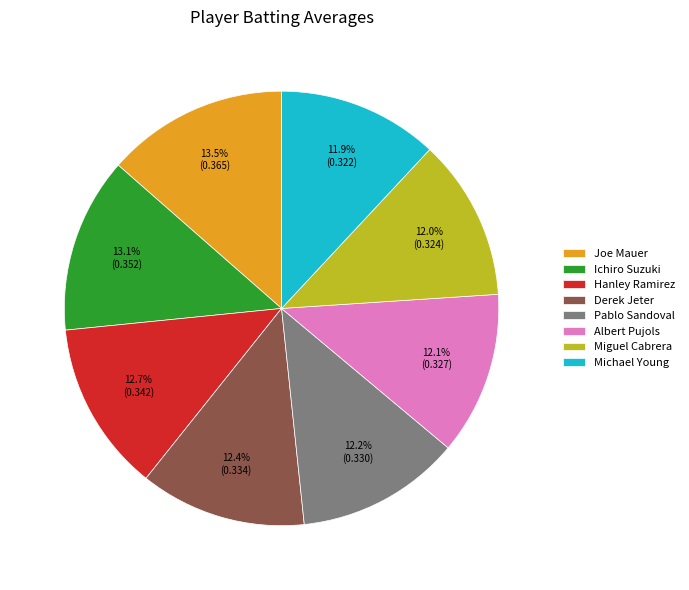

How many slices are in this pie chart?

8